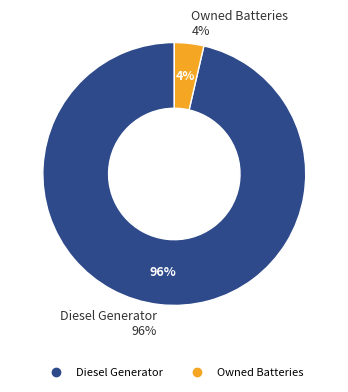

True or false: Owned PV accounts for 1% of the total.

False